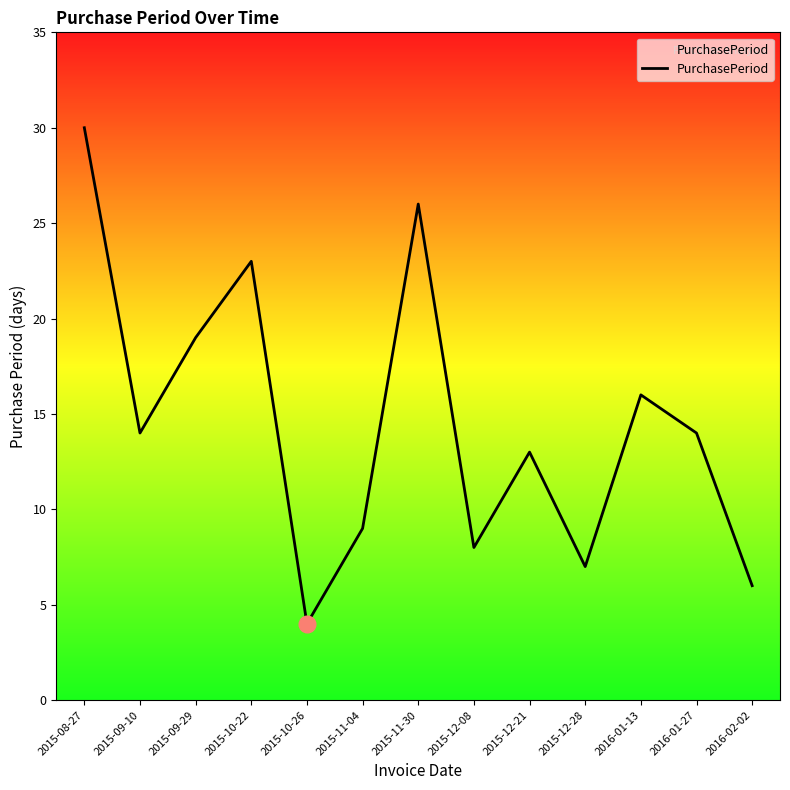

Reading left to right, what are all the values shown in this chart?

30	14	19	23	4	9	26	8	13	7	16	14	6